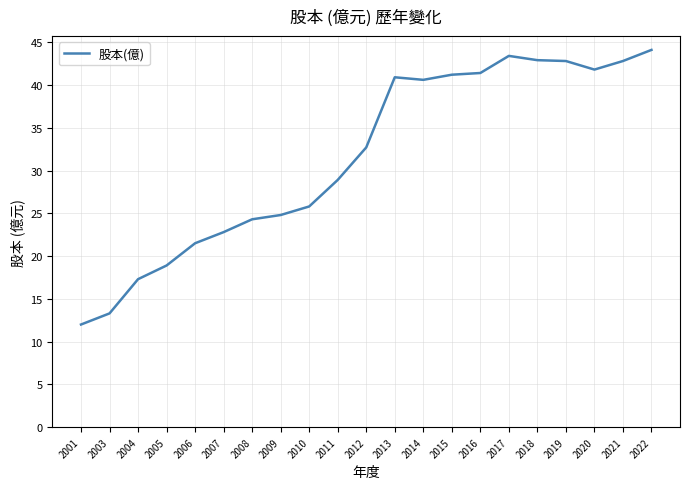

What is the smallest value displayed?

12.0